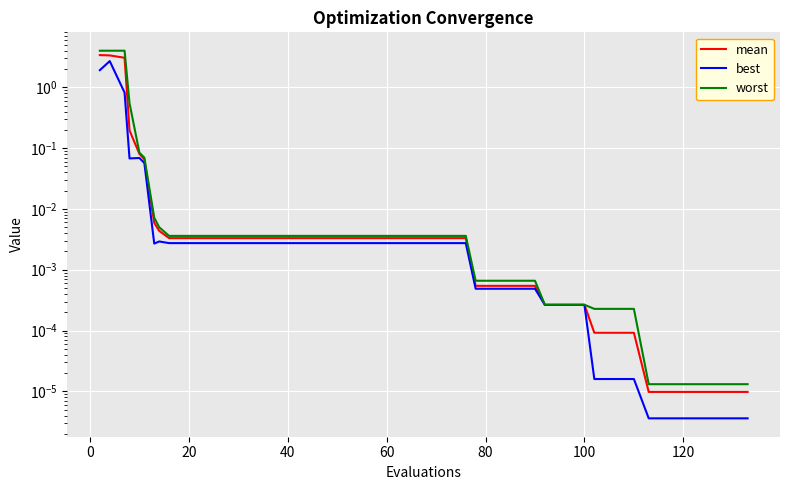

How many lines are shown in the chart?

3